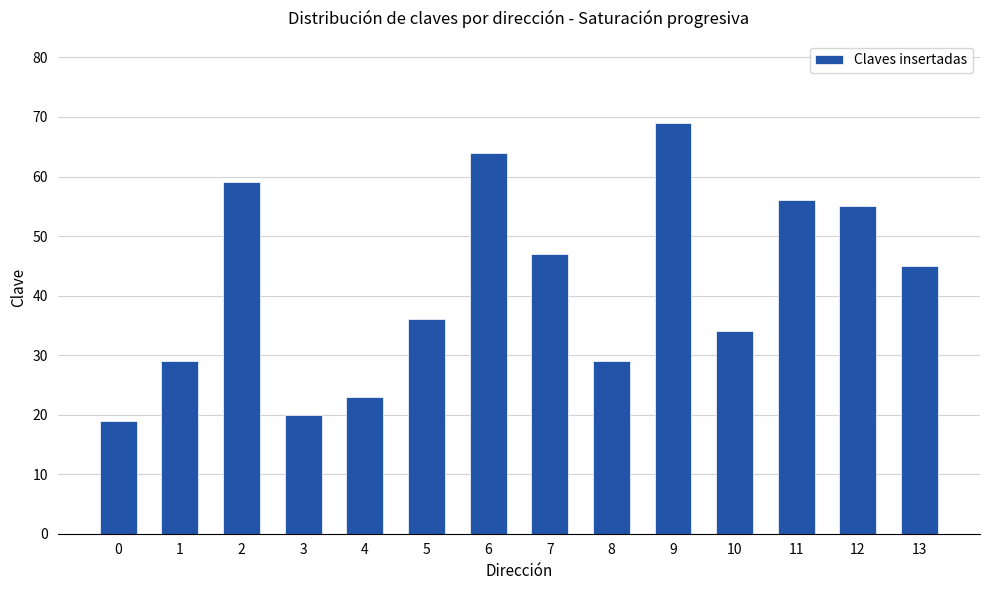

Read the value at 5, to the nearest 10.

40